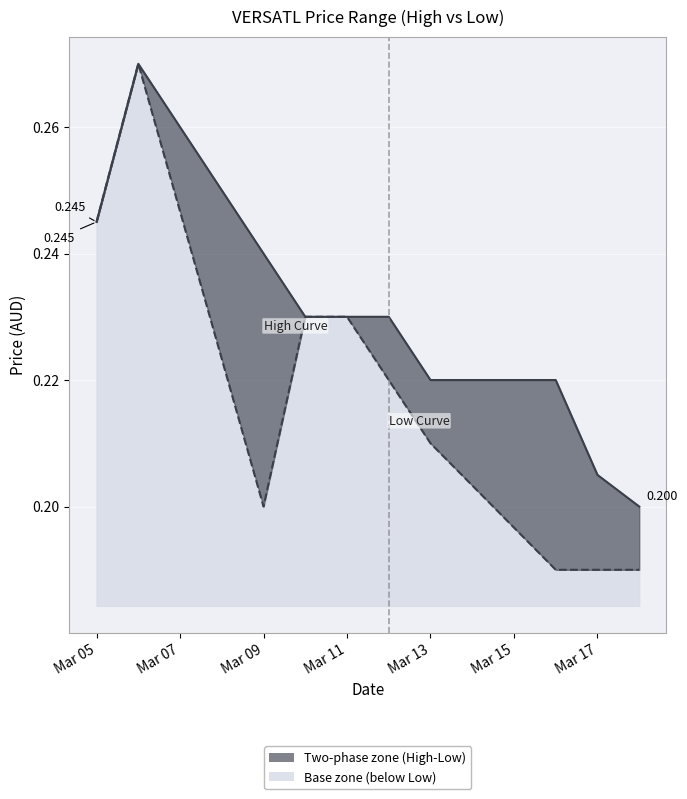

List the series in order of their peak value, highest first.

high, low